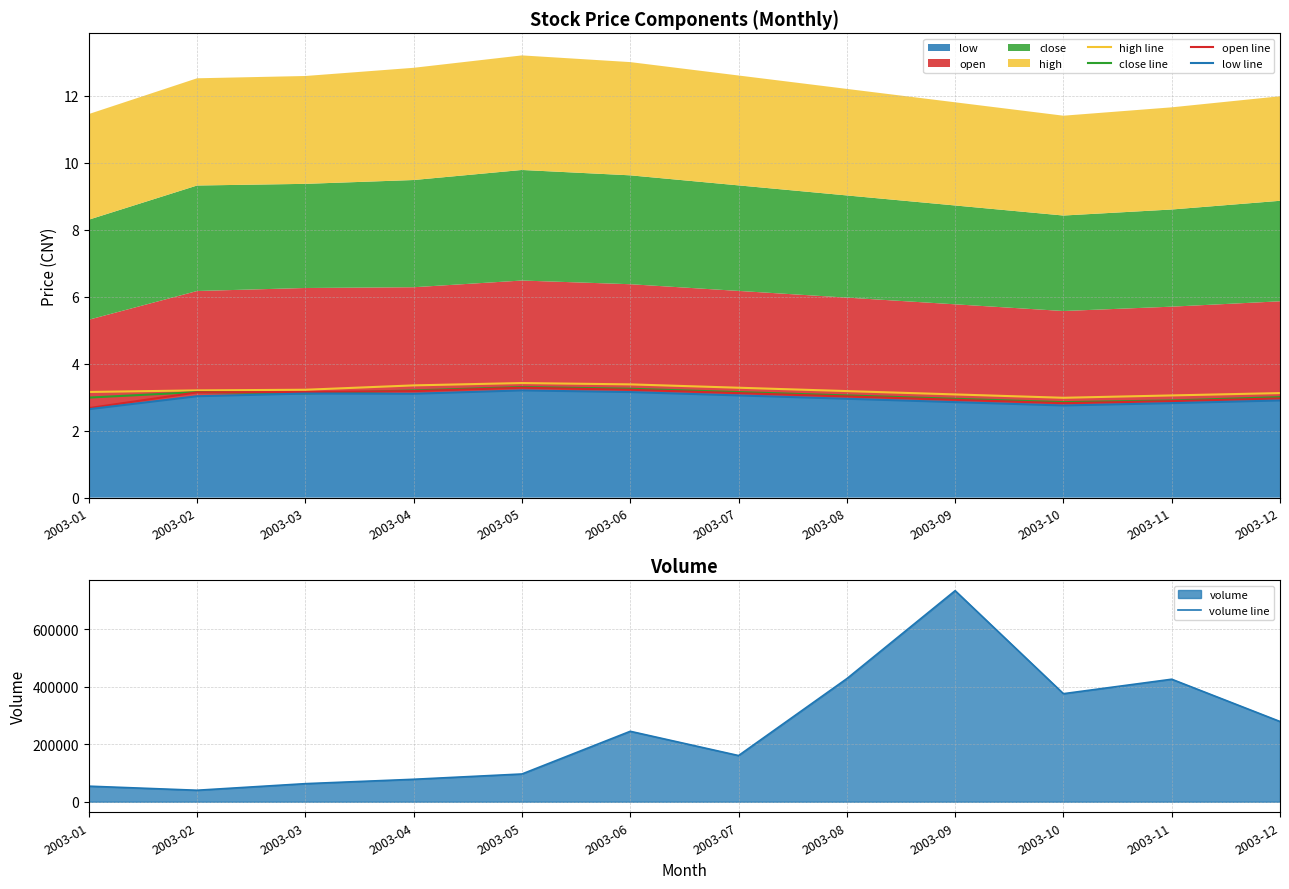

What is the value of the volume line point at the 5th from the left?

96360.0